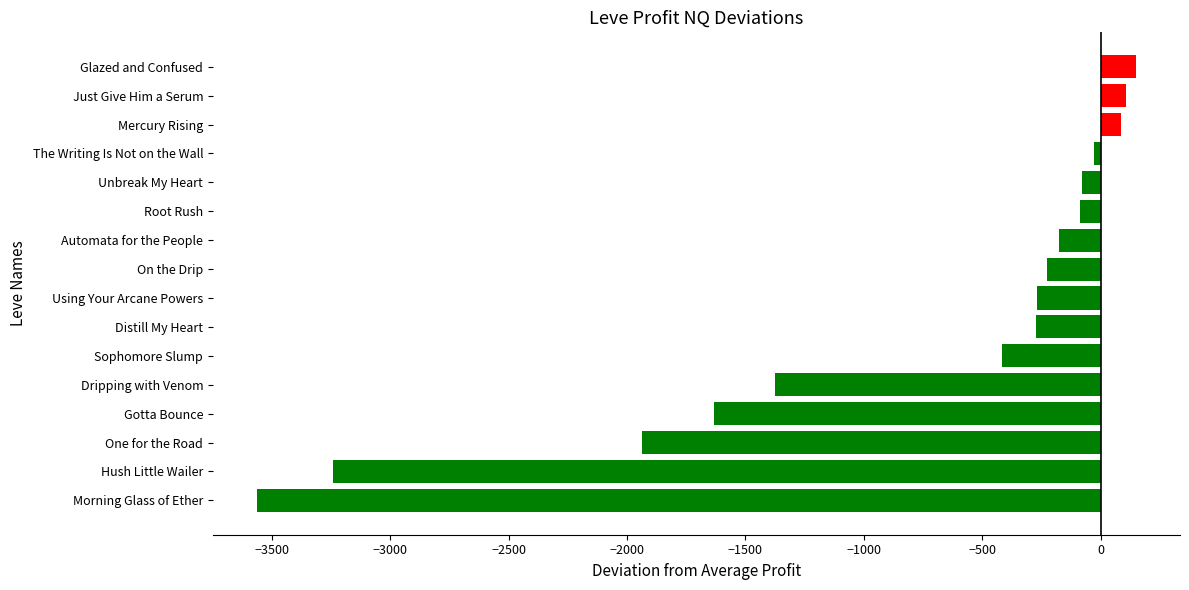

What is the maximum value shown in the chart?

149.8